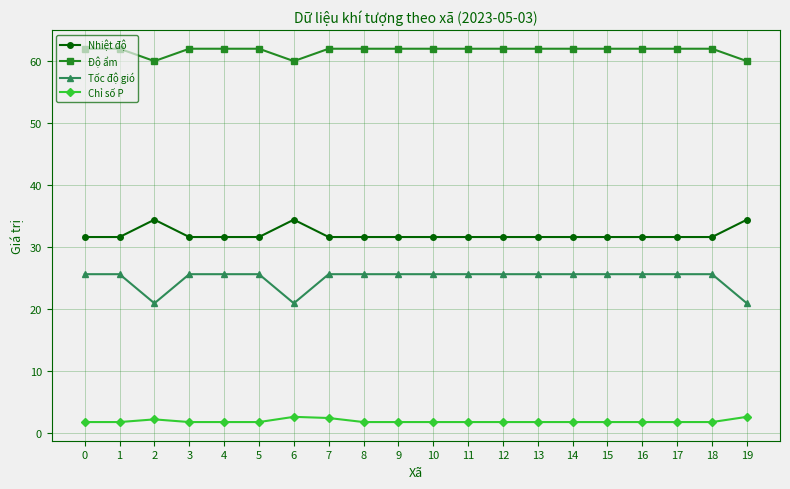

At how many categories does at least one series exceed 3?

20